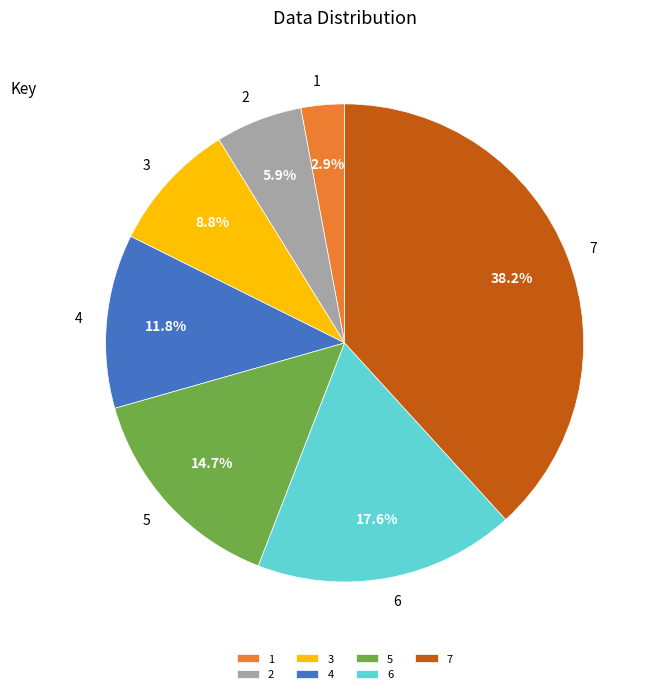

To the nearest percent, what is the difference between the largest and smallest slice percentages?

35%